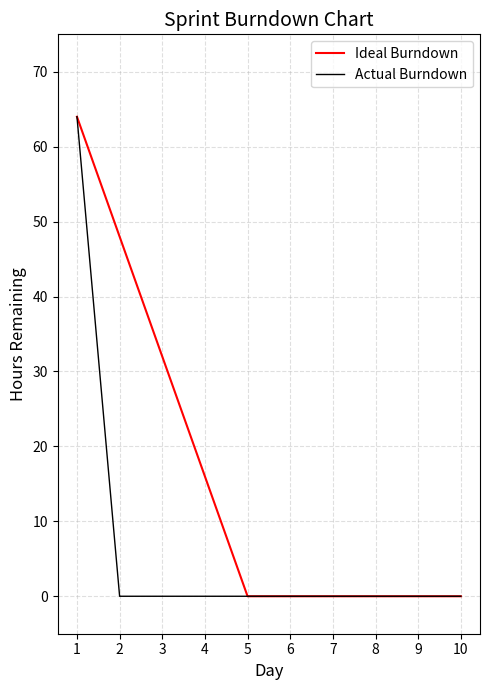

True or false: Ideal Burndown has a value of 32 at 3.

True